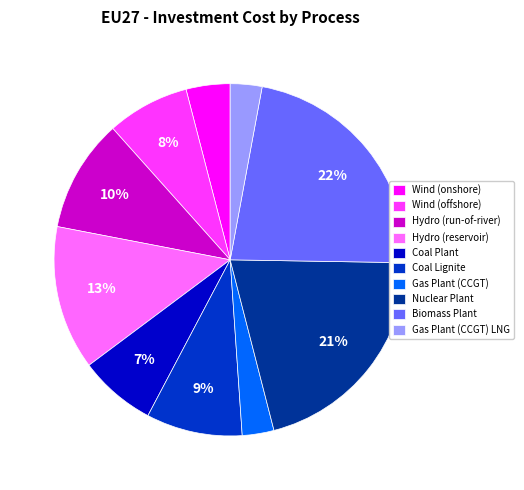

Do Coal Plant and Hydro (reservoir) together represent more than half of the pie?

No